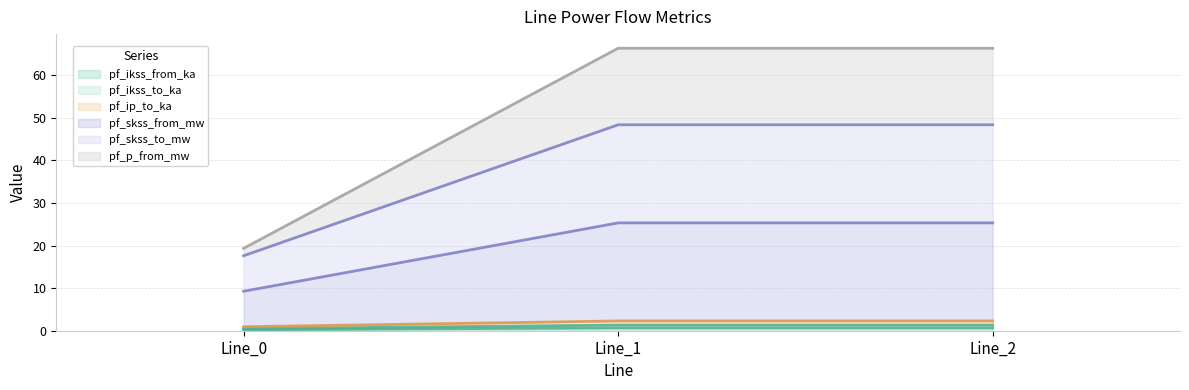

Which category has the highest value across all series?

Line_1